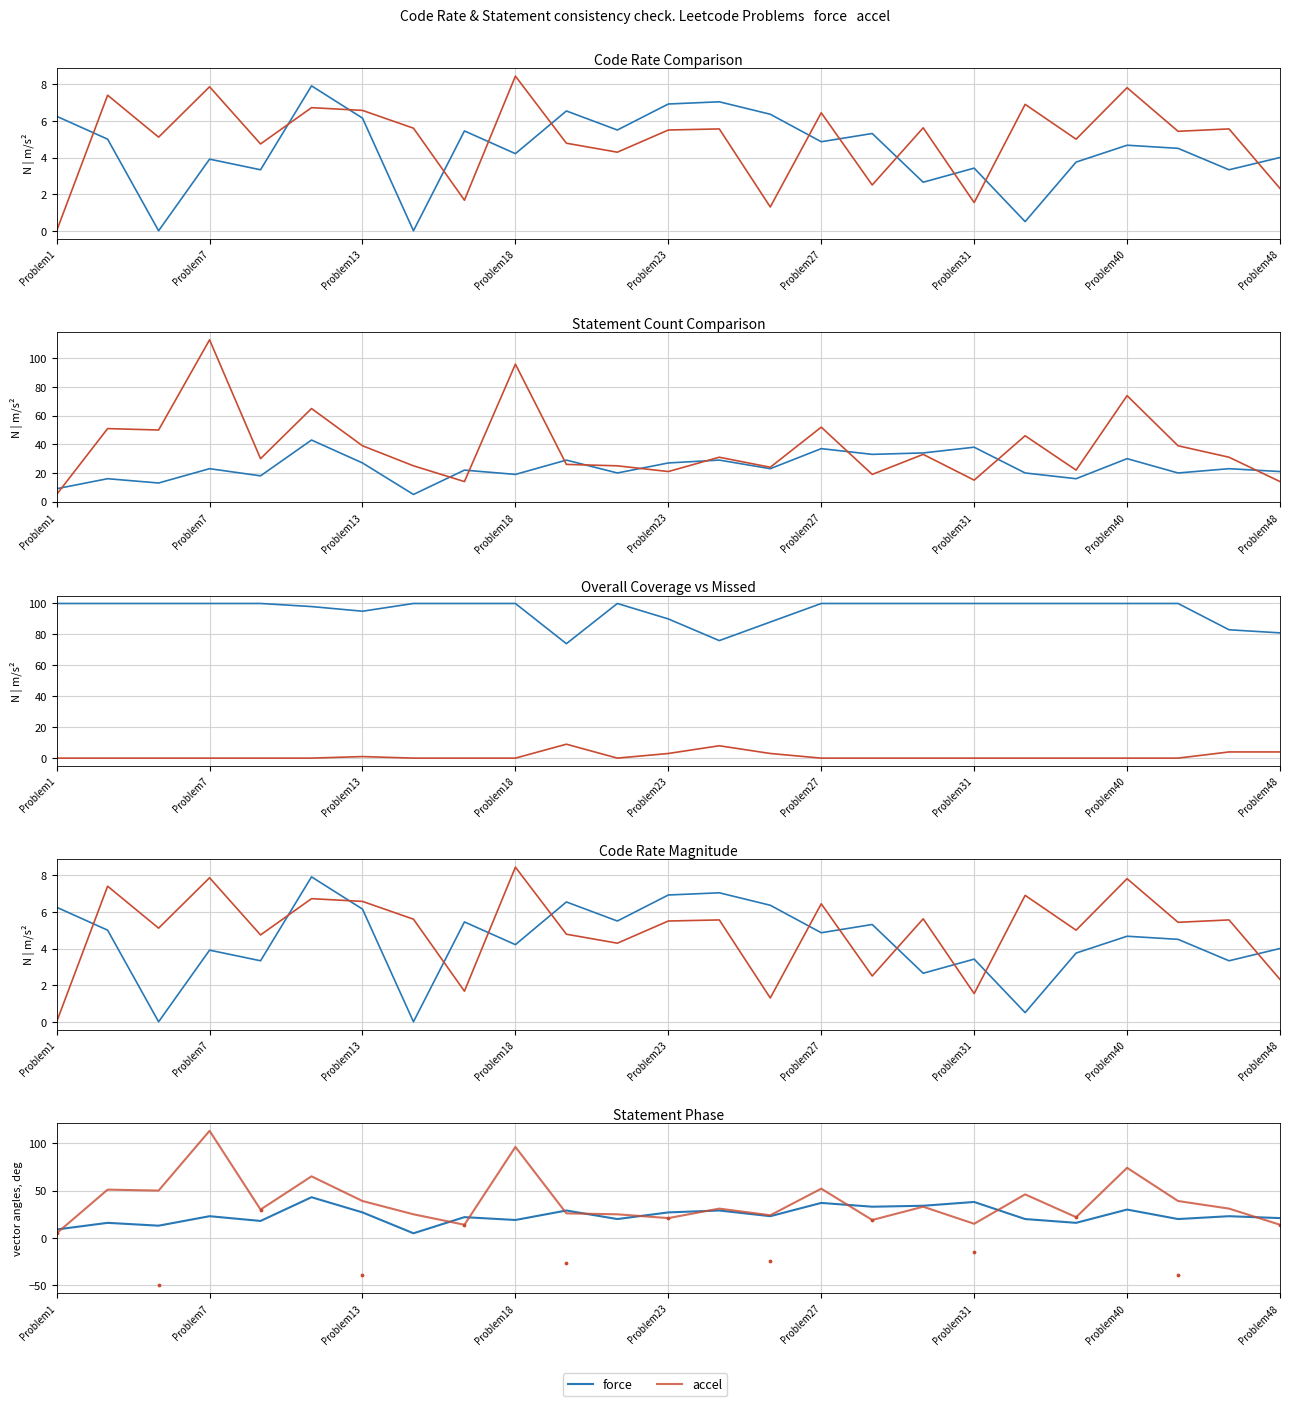

What are all the series names shown in the legend?

force, accel